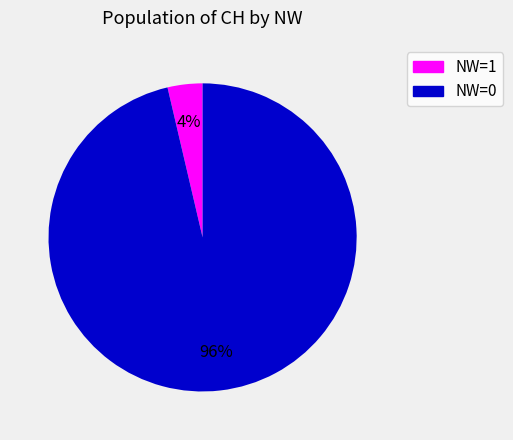

To the nearest percent, what is the average slice percentage?

50%